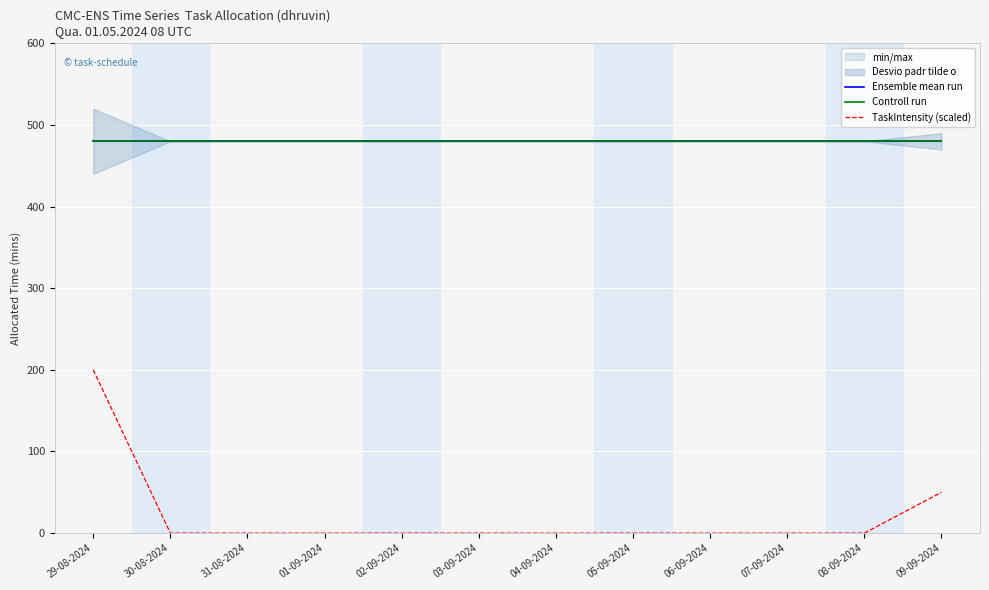

Is the value of Controll run at 30-08-2024 greater than the value of Ensemble mean run at 30-08-2024?

No